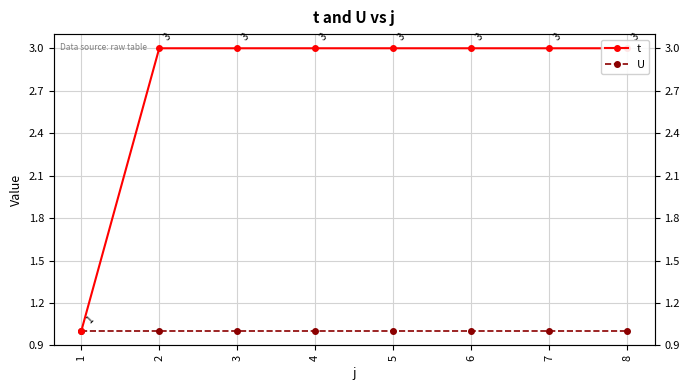

True or false: t has more than 0 interior local peaks.

False